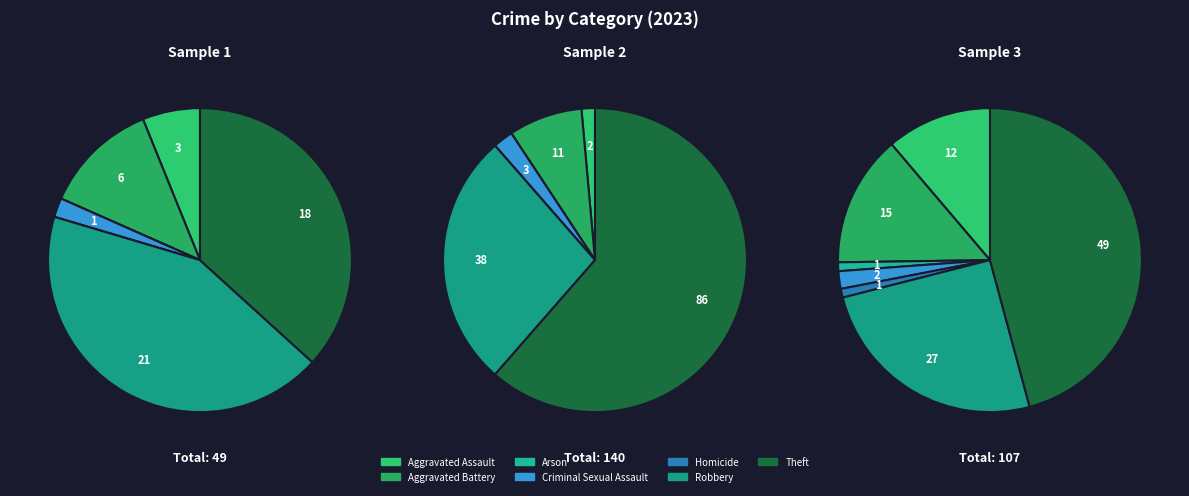

The Homicide slice represents 11% of the pie. True or false?

False